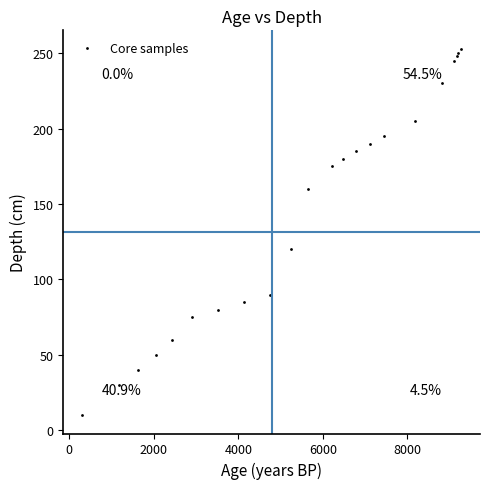

What Y value in the scatter plot is closest to 131?

120